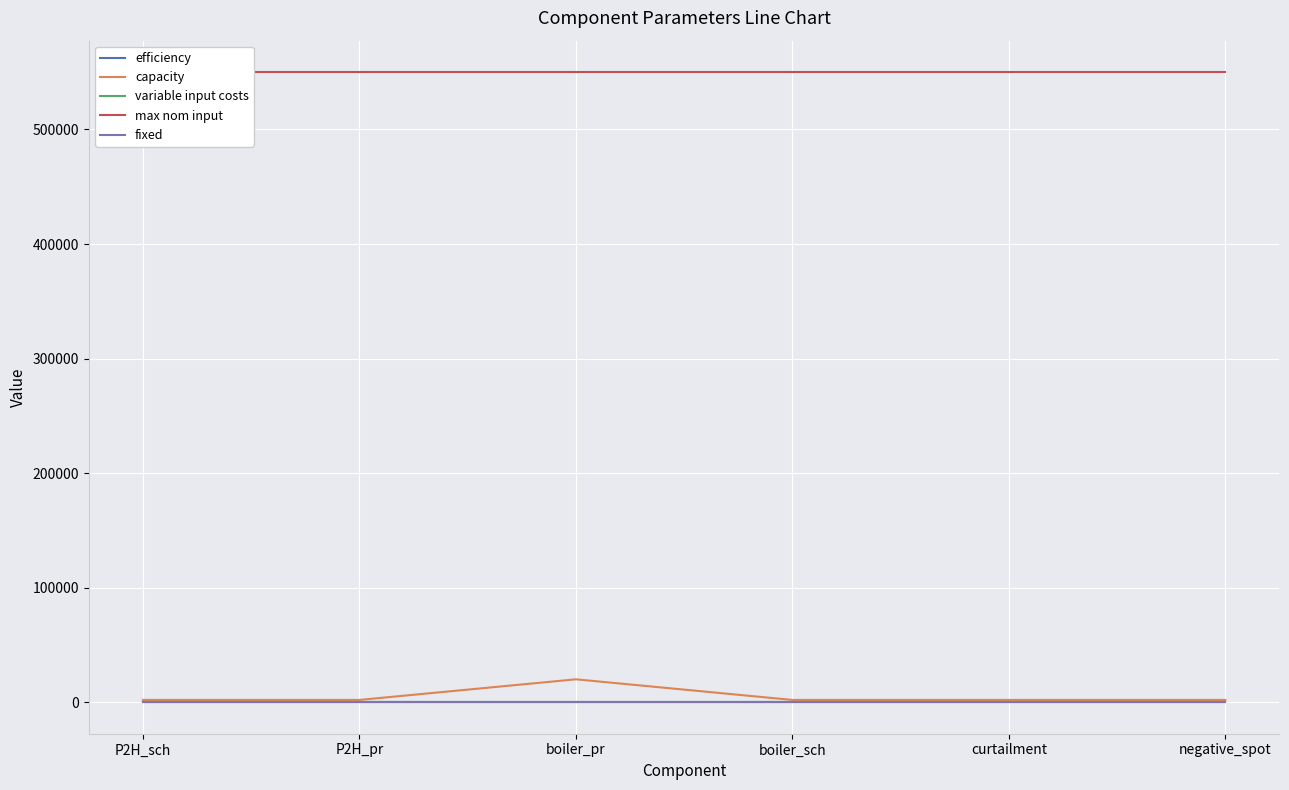

Which series has the widest spread of values?

capacity